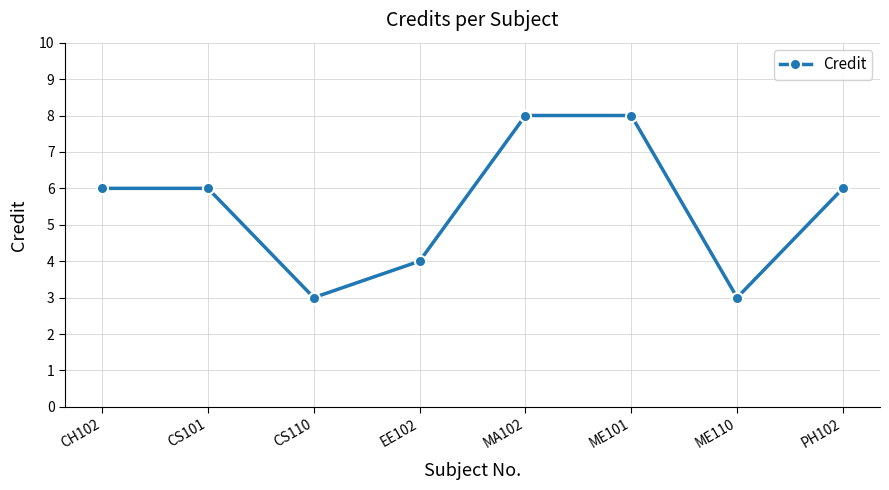

What is the minimum value shown in the chart?

3